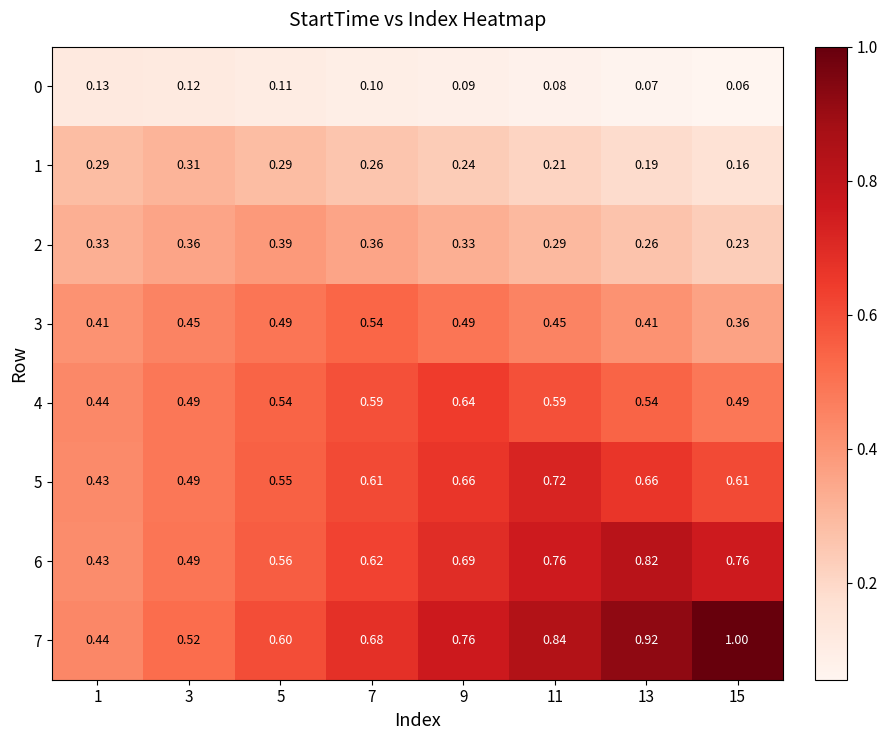

At how many categories does at least one series exceed 0?

8